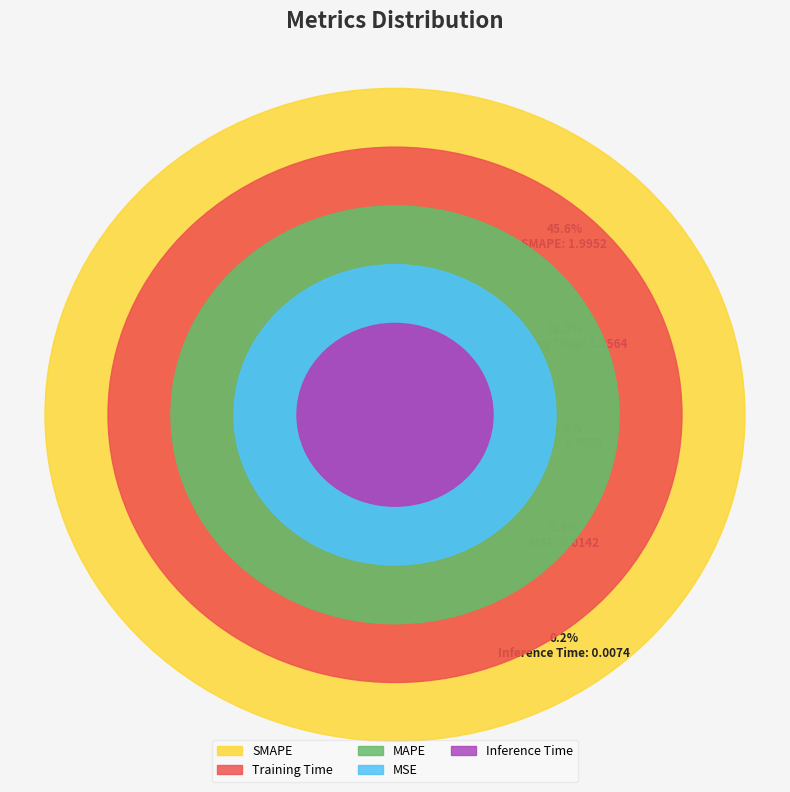

Which slice is the largest?

SMAPE